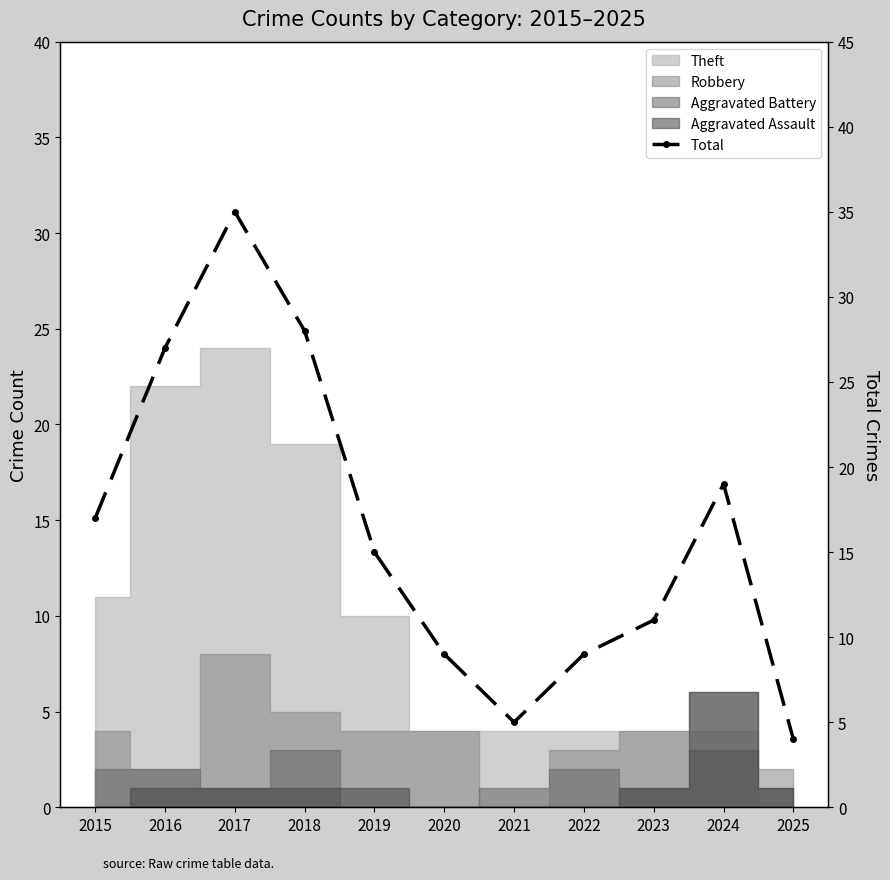

Rank the categories by value from highest to lowest.

2017, 2018, 2016, 2024, 2015, 2019, 2023, 2020, 2022, 2021, 2025